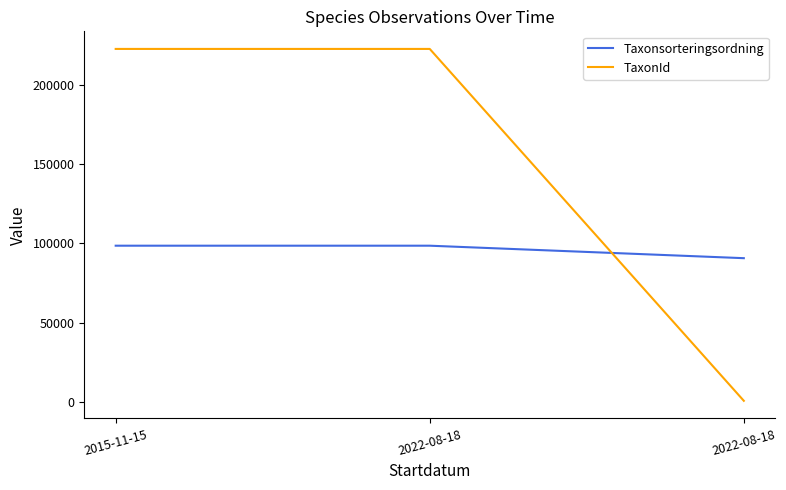

Rank the series by their average value, from highest to lowest.

TaxonId, Taxonsorteringsordning